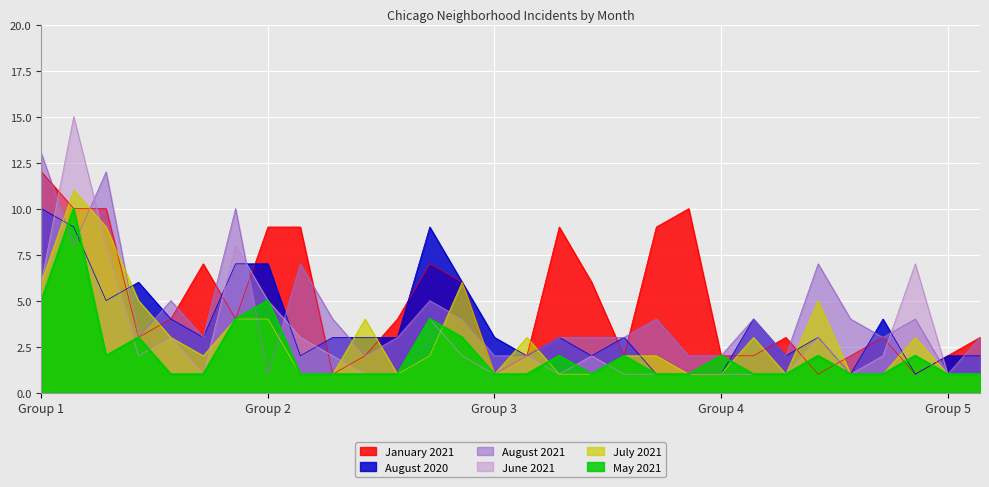

The May 2021 series shows 1 at Little Italy UIC. True or false?

True